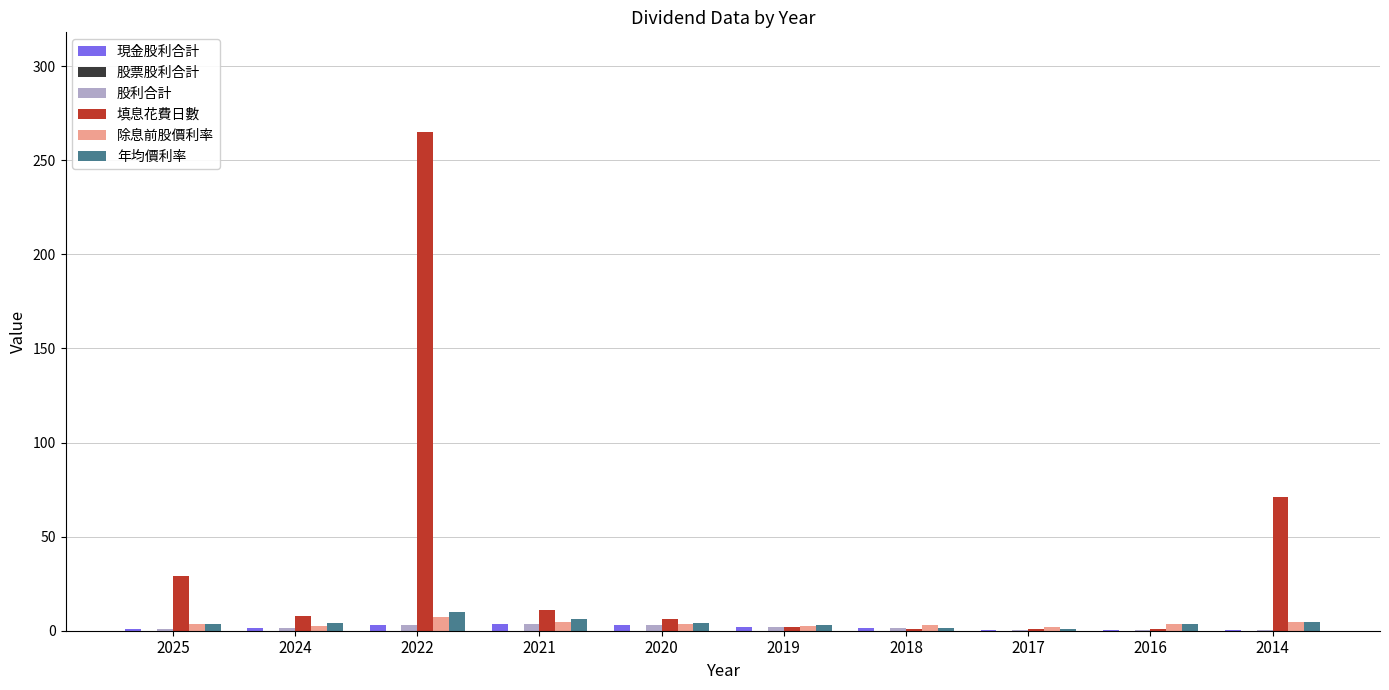

Which category has the highest value across all series?

2022